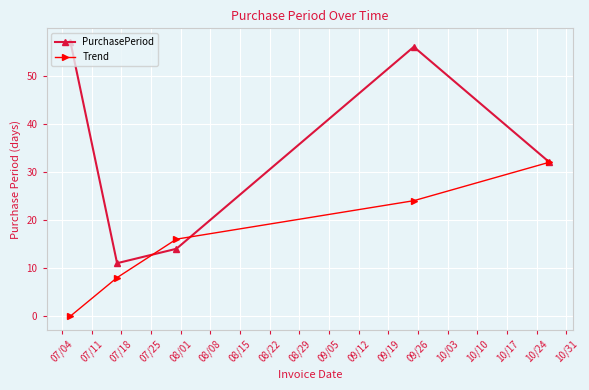

True or false: Trend has more than 2 points higher than both neighbors.

False